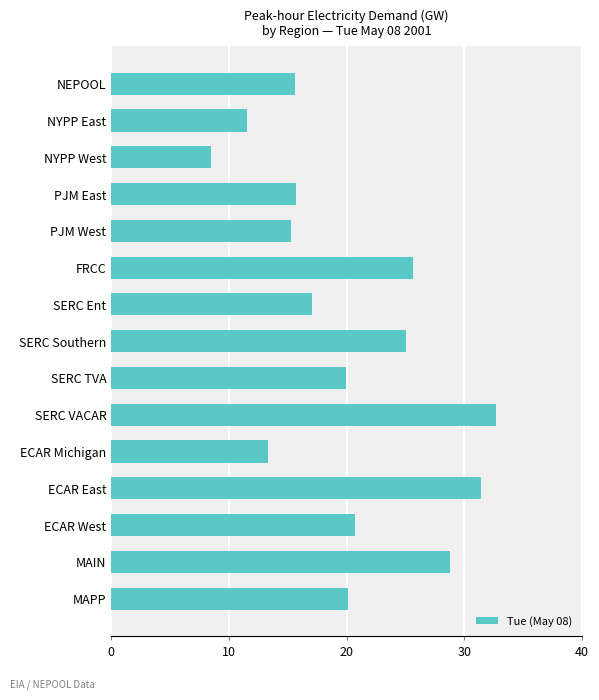

Read the value at SERC Southern.

25.1